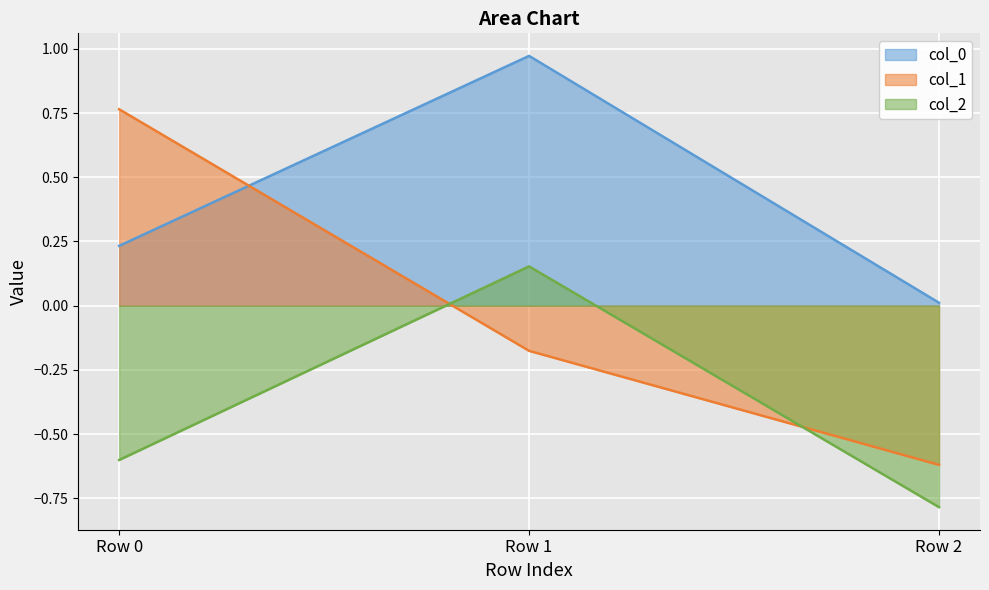

What is the value of the col_2 point at the 2nd from the left?

0.2